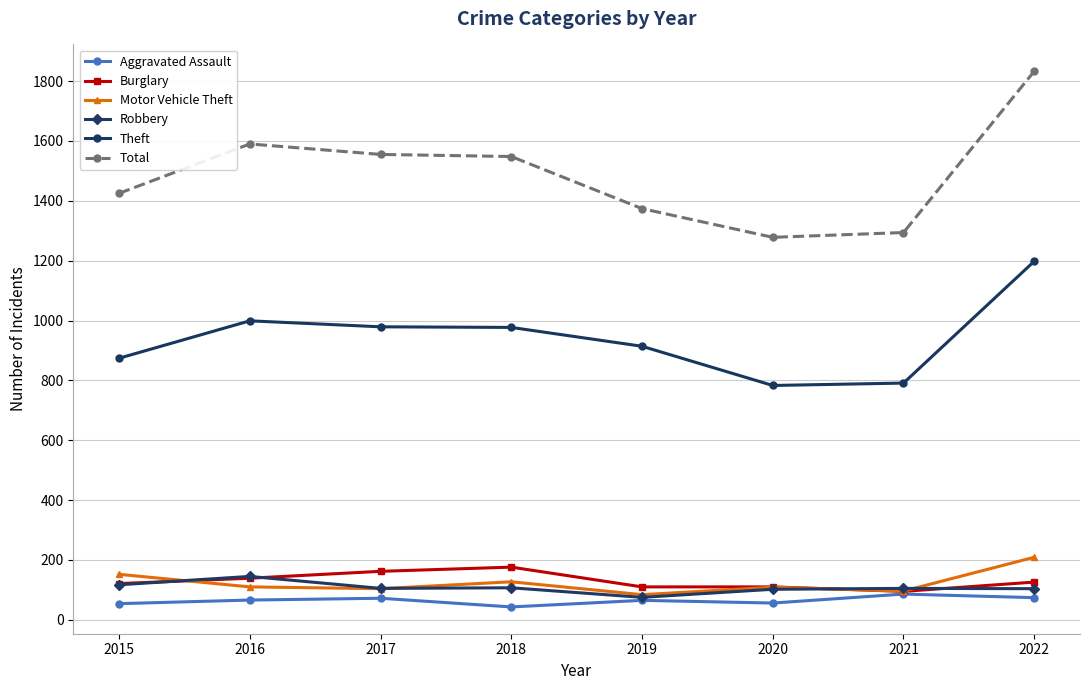

What is the highest value of the Theft series?

1198